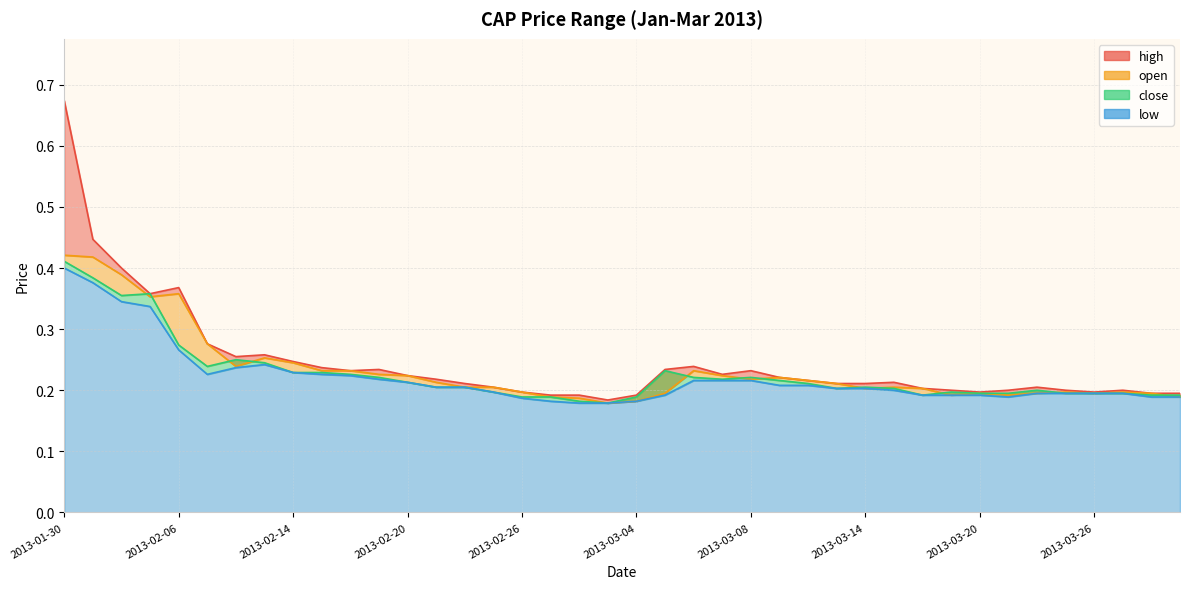

What is the total value across all series at 2013-02-27?

0.8